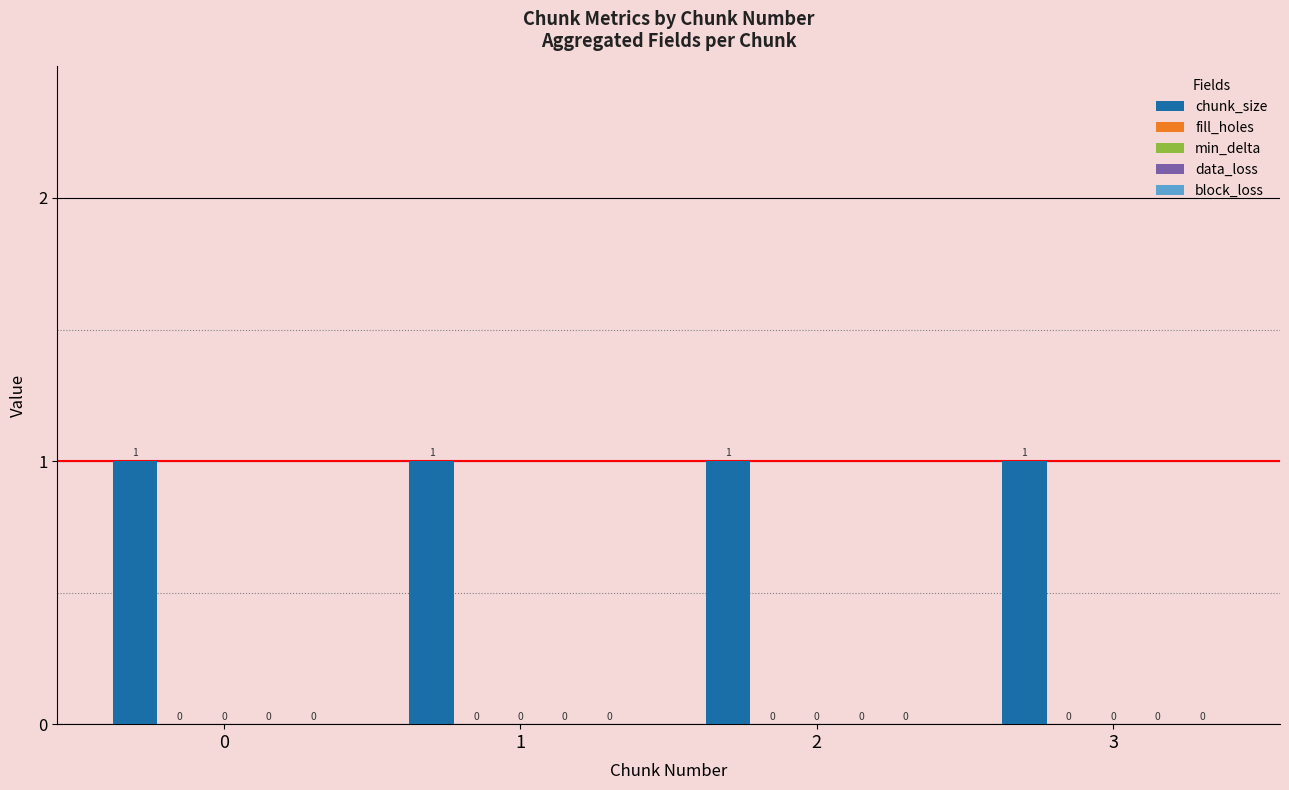

What is the maximum value shown in the chart?

1